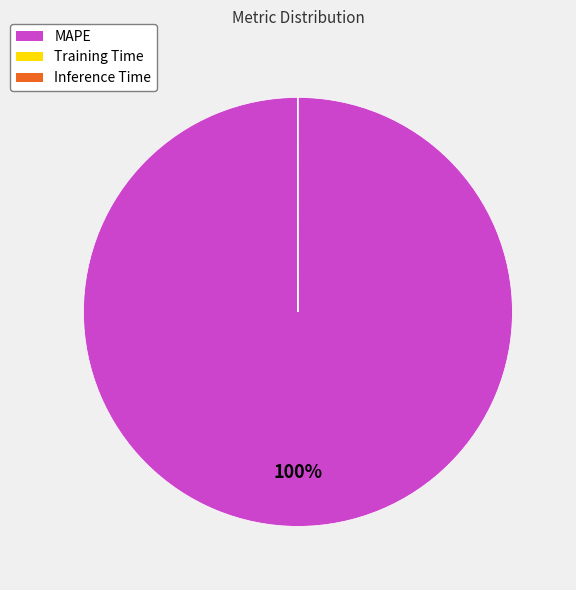

The MAPE slice represents 100% of the pie. True or false?

True